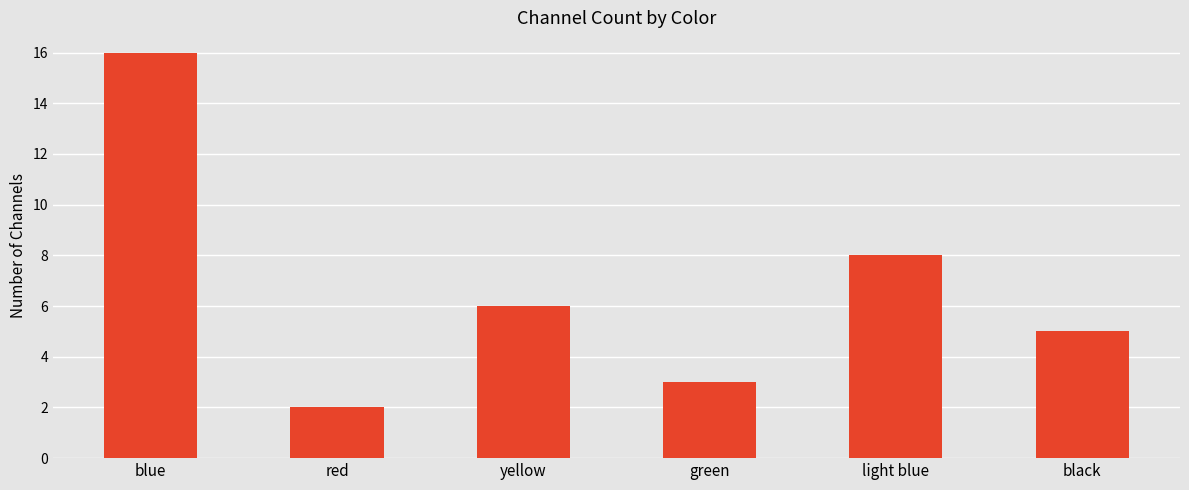

Between blue and red, which is larger?

blue